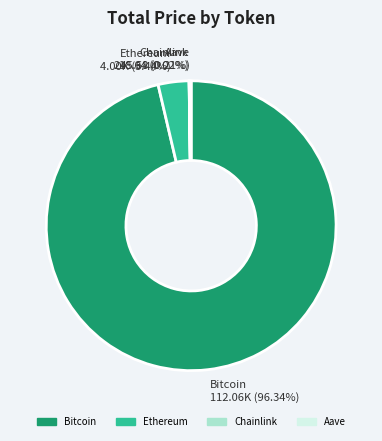

What is the largest slice in the pie chart?

Bitcoin